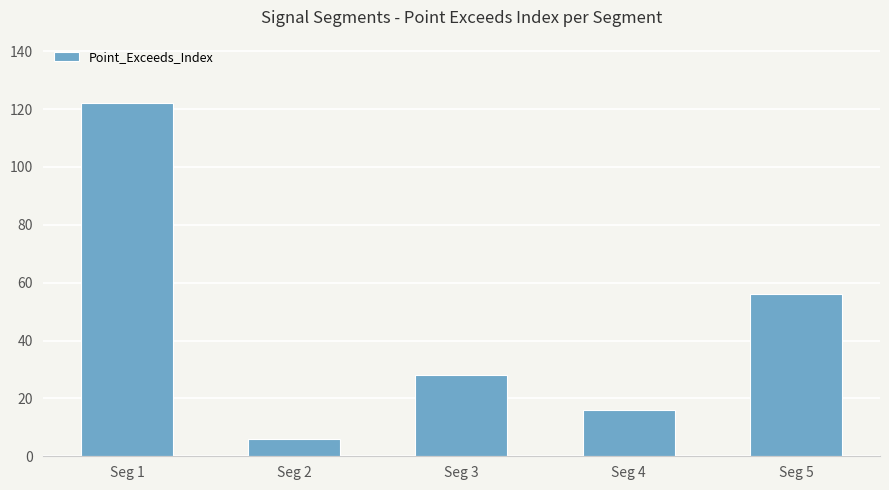

What is the value of the 2nd bar from the left?

6